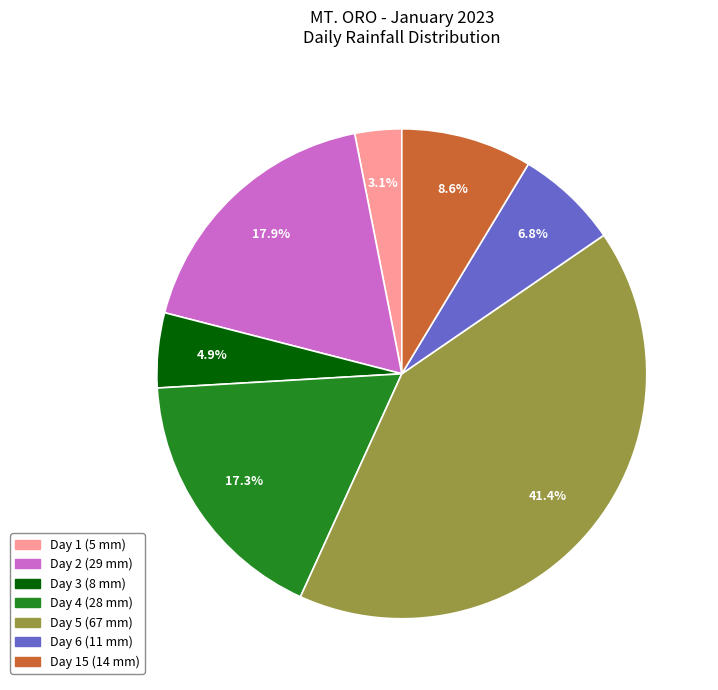

To the nearest percent, what is the average slice percentage?

14%